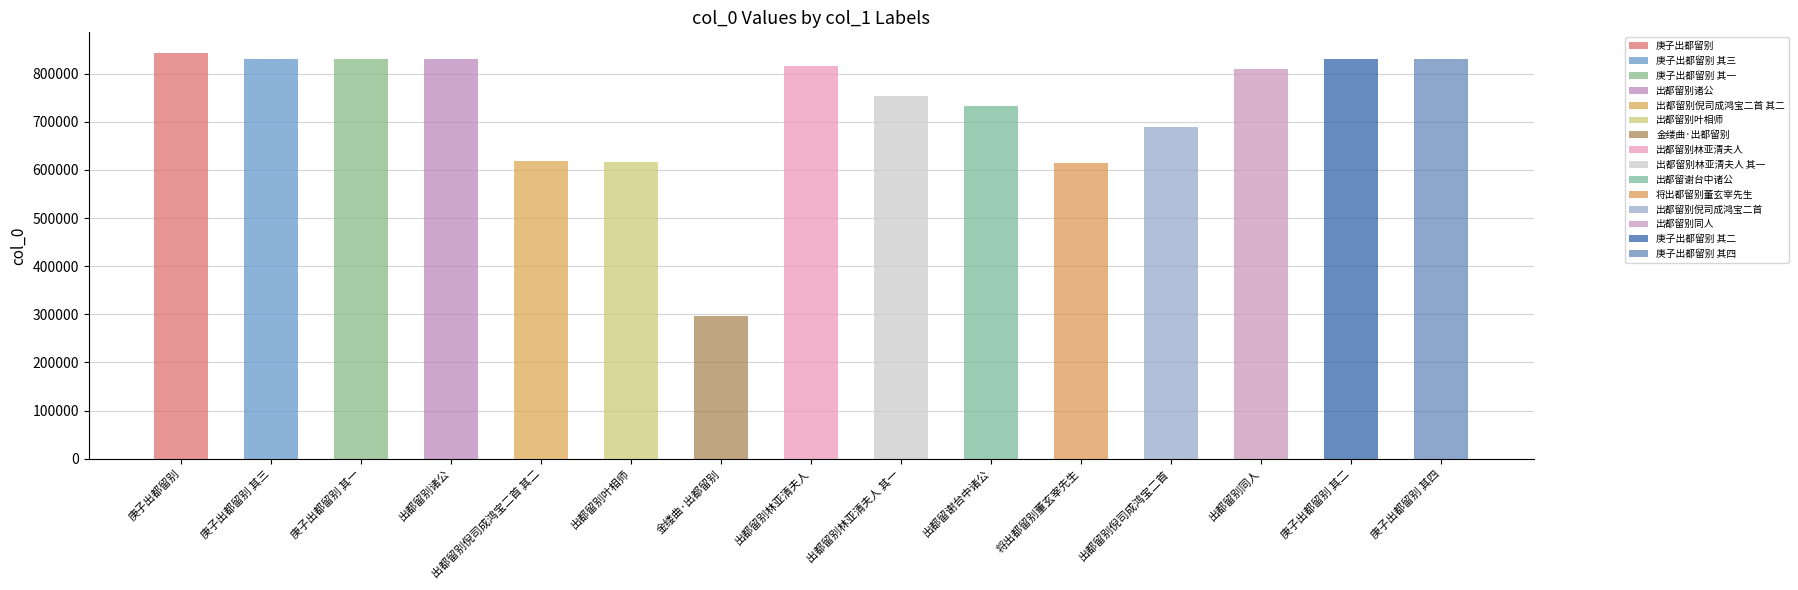

What is the smallest value displayed?

296500